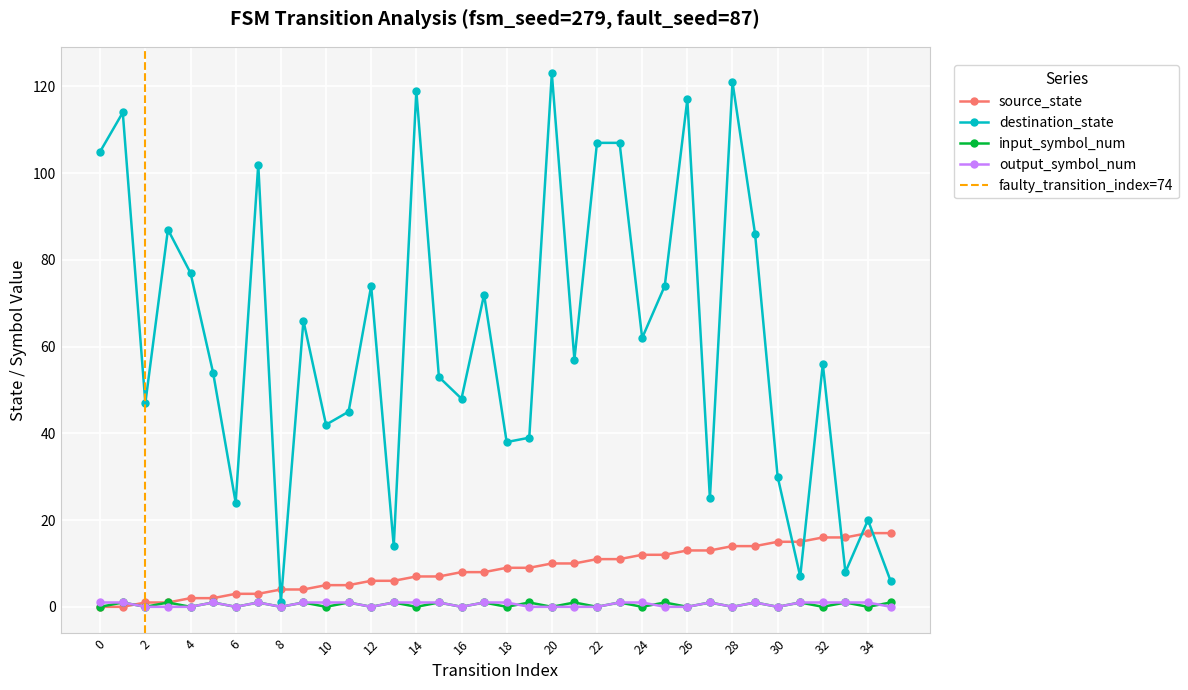

Reading left to right, extract all data points from this chart.

source_state: 0	0	1	1	2	2	3	3	4	4	5	5	6	6	7	7	8	8	9	9	10	10	11	11	12	12	13	13	14	14	15	15	16	16	17	17
destination_state: 105	114	47	87	77	54	24	102	1	66	42	45	74	14	119	53	48	72	38	39	123	57	107	107	62	74	117	25	121	86	30	7	56	8	20	6
input_symbol_num: 0	1	0	1	0	1	0	1	0	1	0	1	0	1	0	1	0	1	0	1	0	1	0	1	0	1	0	1	0	1	0	1	0	1	0	1
output_symbol_num: 1	1	0	0	0	1	0	1	0	1	1	1	0	1	1	1	0	1	1	0	0	0	0	1	1	0	0	1	0	1	0	1	1	1	1	0